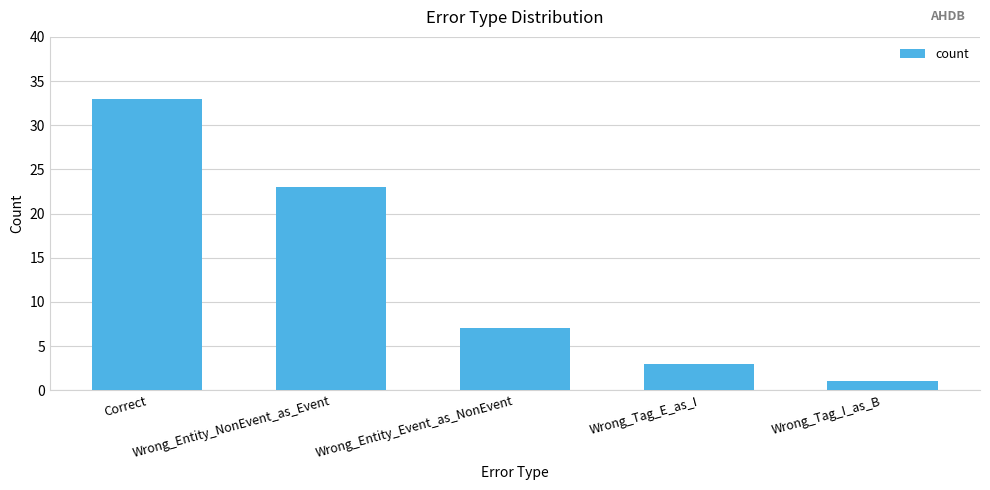

What is the ratio of the value at Correct to the value at Wrong_Tag_E_as_I?

11.0